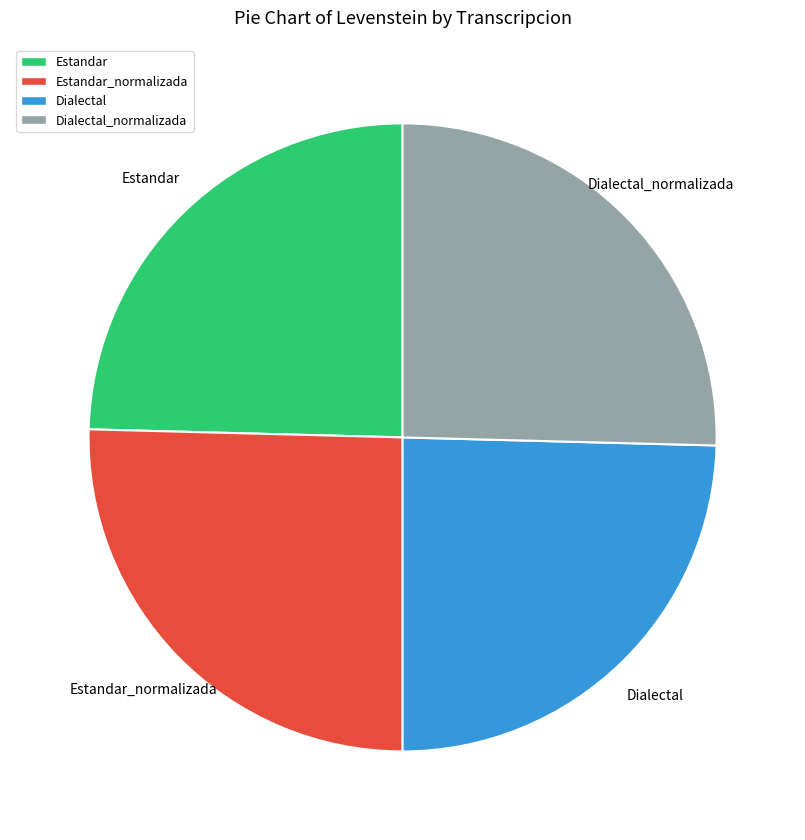

Does Dialectal_normalizada account for over 50% of the chart?

No